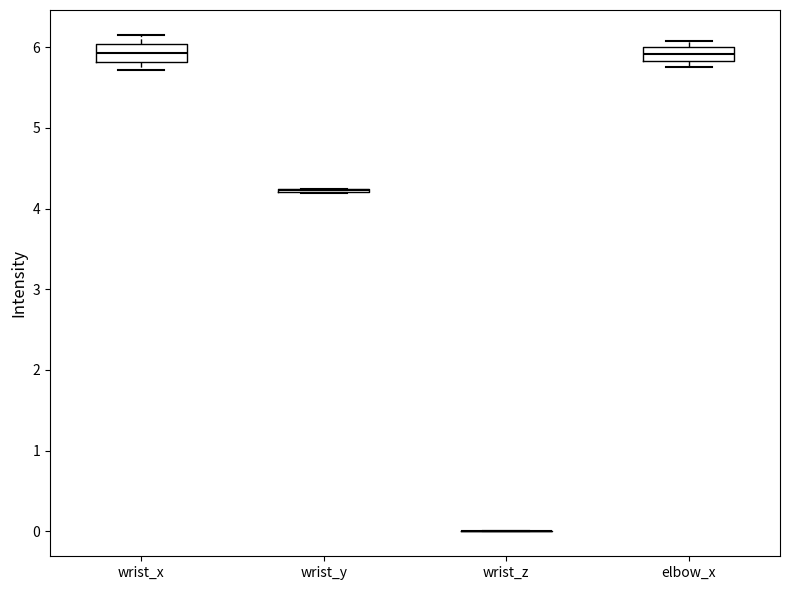

Where does the median line of the box for wrist_x sit on the y-axis? The values are not printed on the chart, so give them approximately, as read against the axis.

5.9